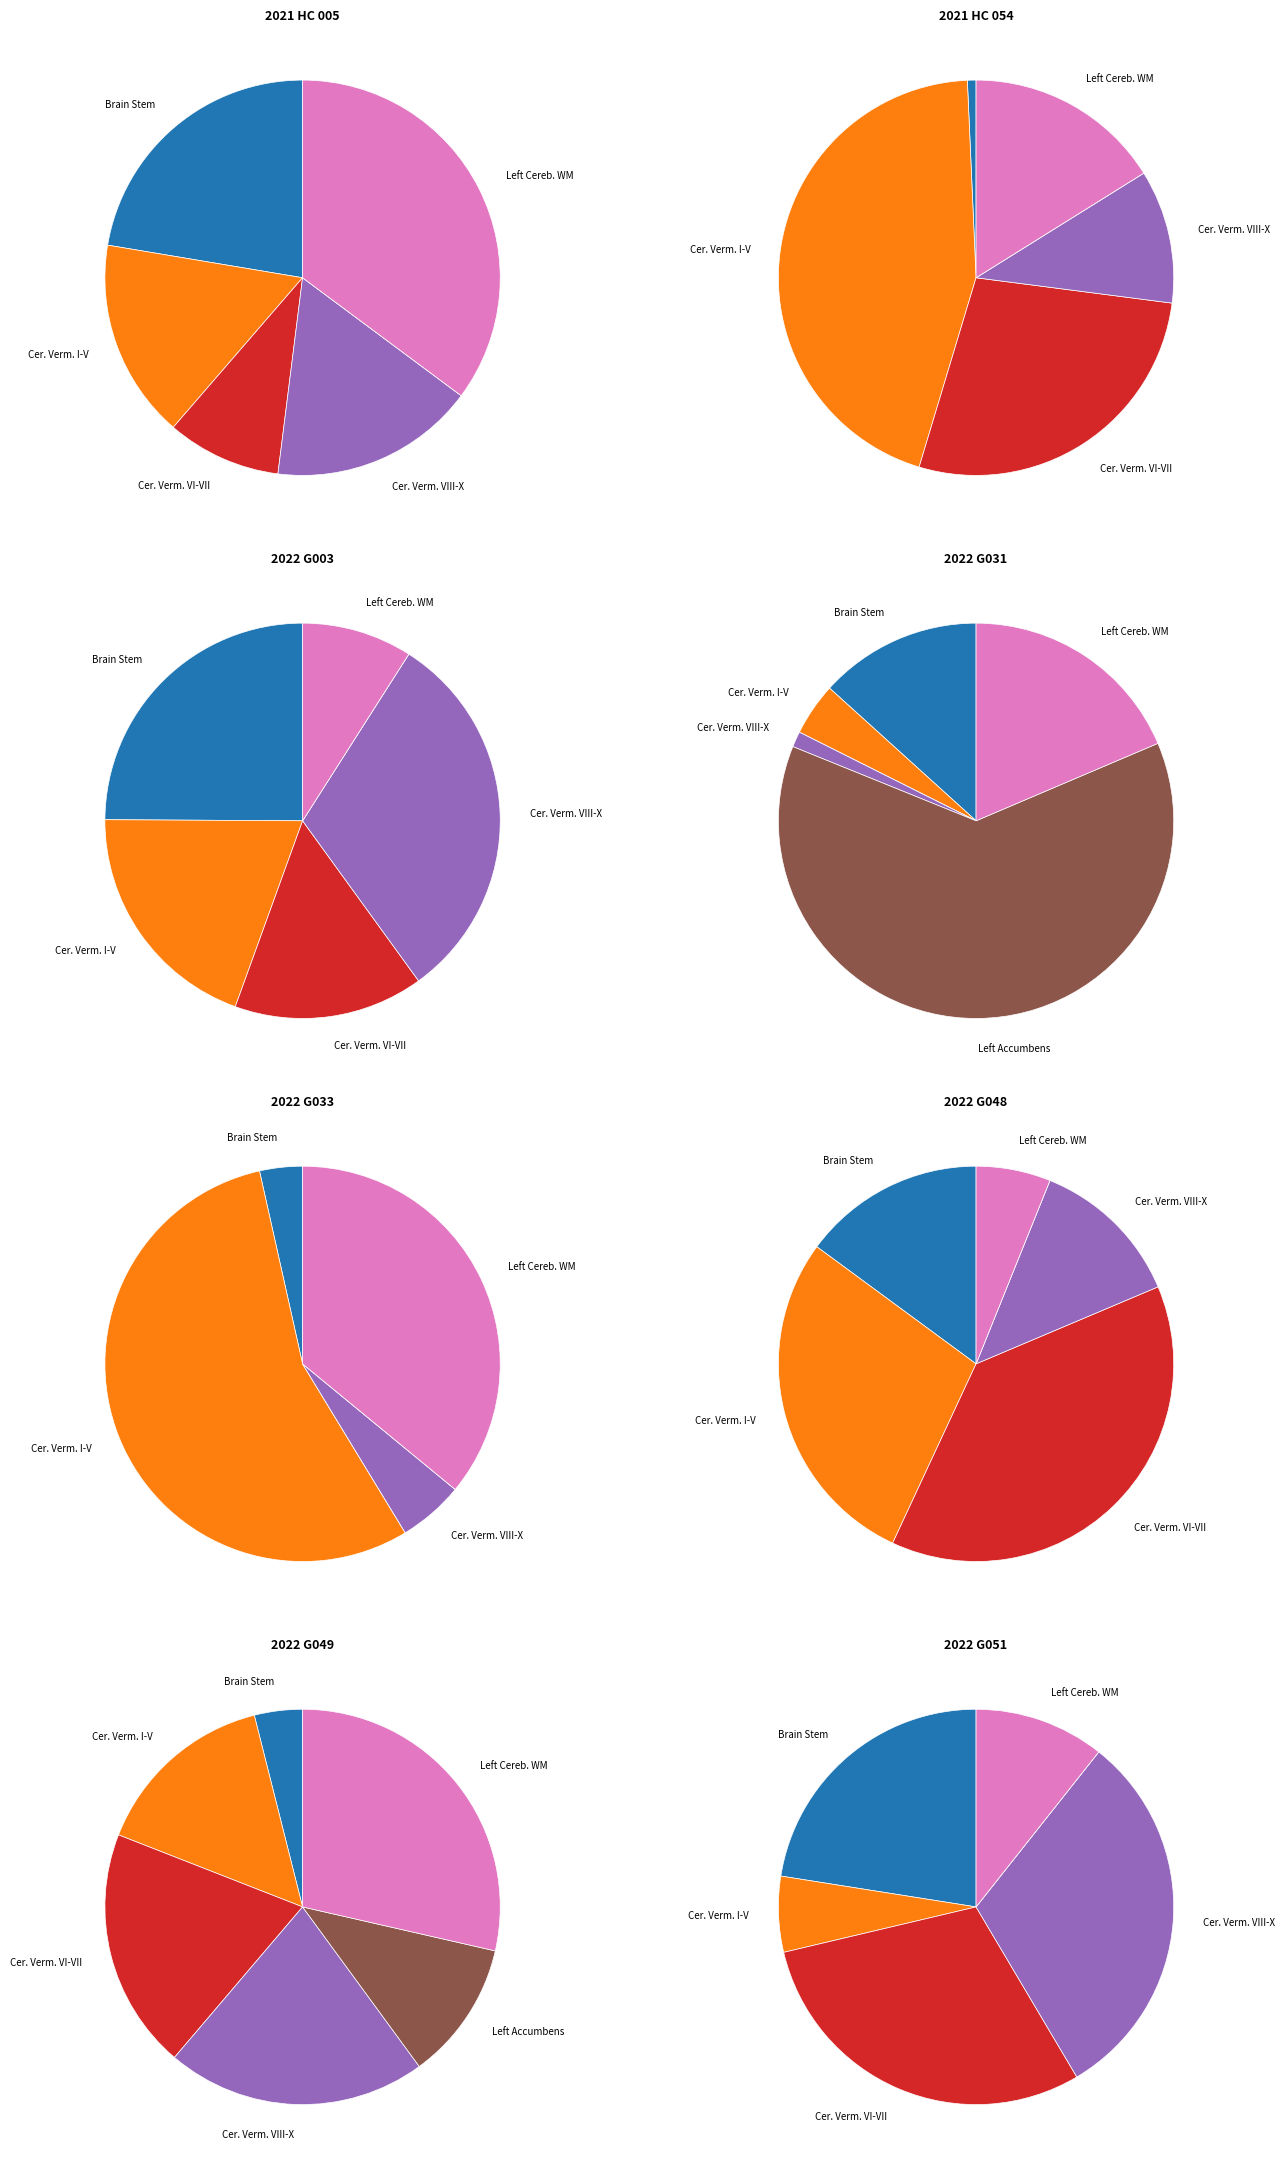

What percentage do Output_2022_G031 and Output_2022_G033 together represent?

20.3%